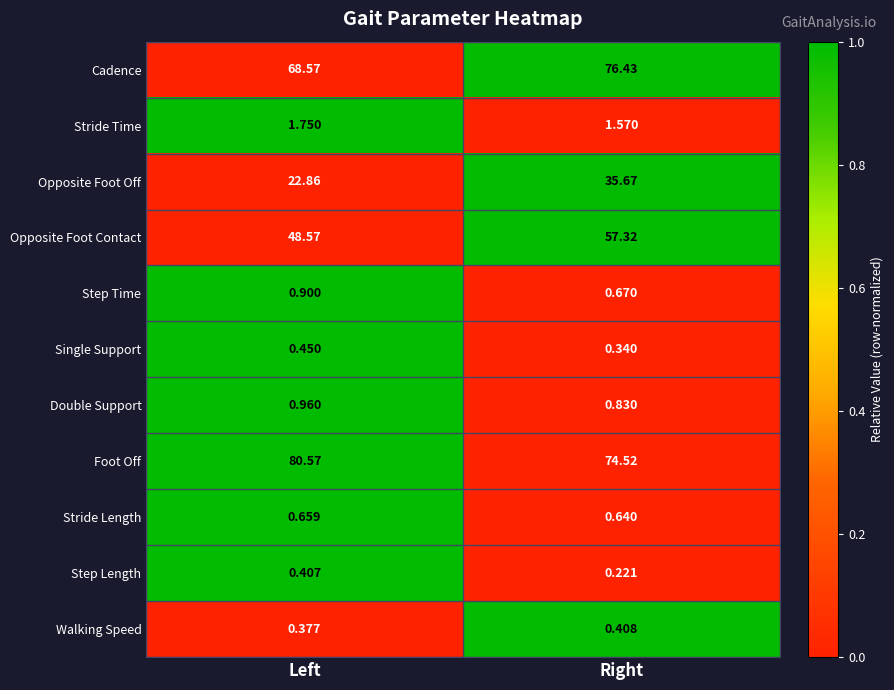

Is the value of Foot Off at Right greater than the value of Step Length at Left?

Yes